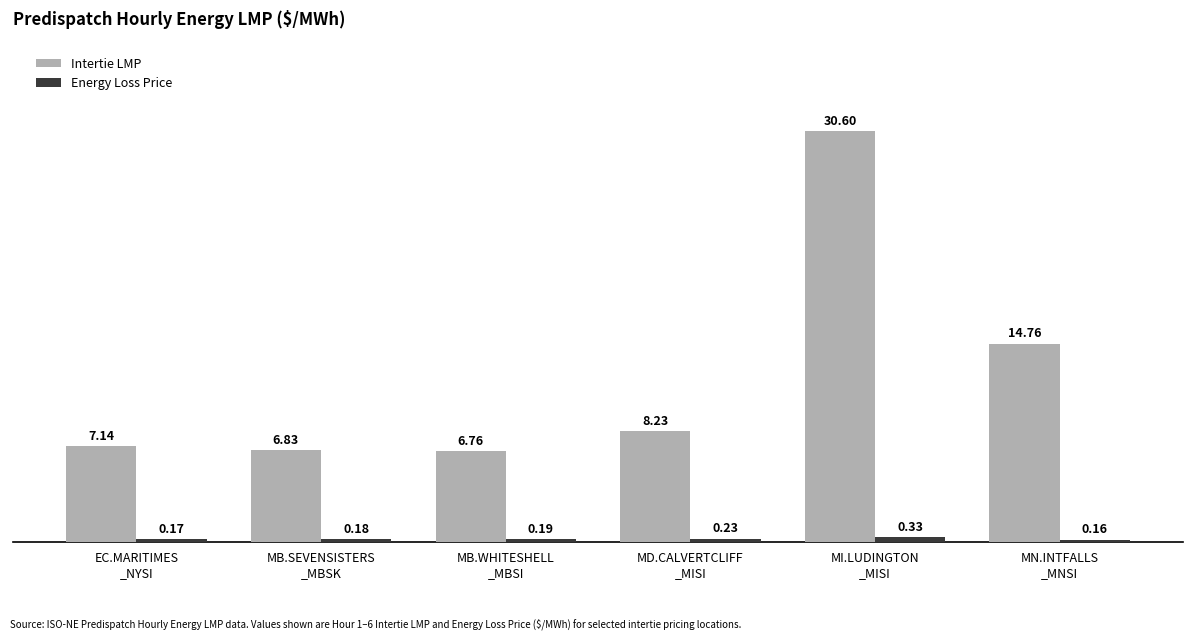

Which series has the widest spread of values?

Intertie LMP